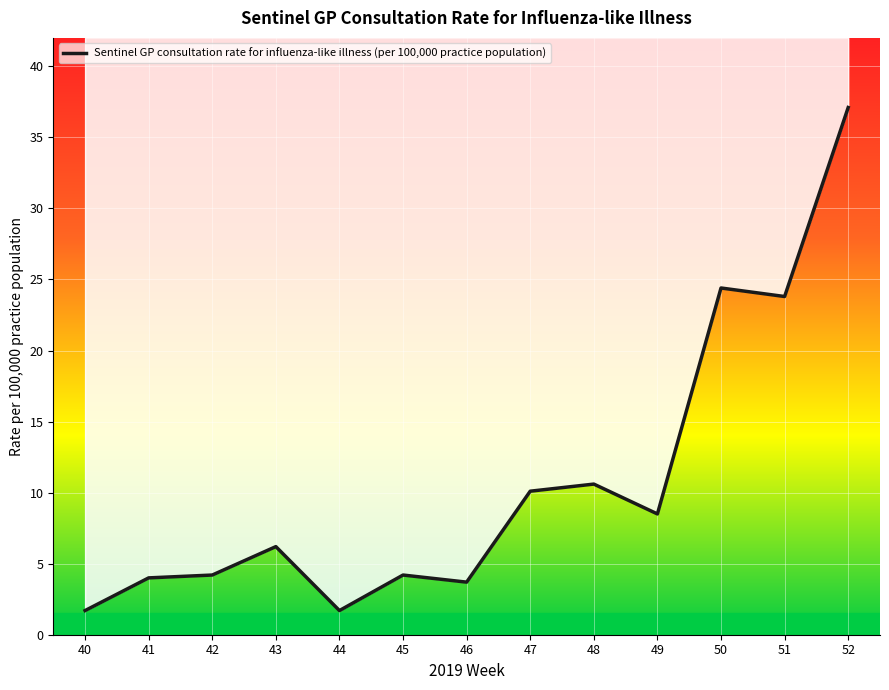

List the labels in order of value, smallest first.

40, 44, 46, 41, 42, 45, 43, 49, 47, 48, 51, 50, 52